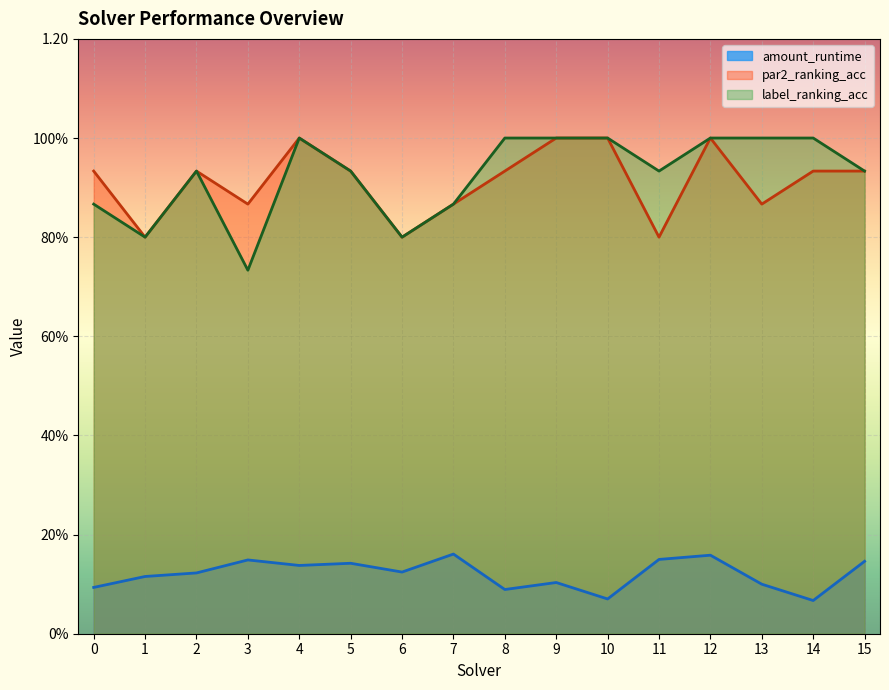

Count the number of categories in the chart.

16